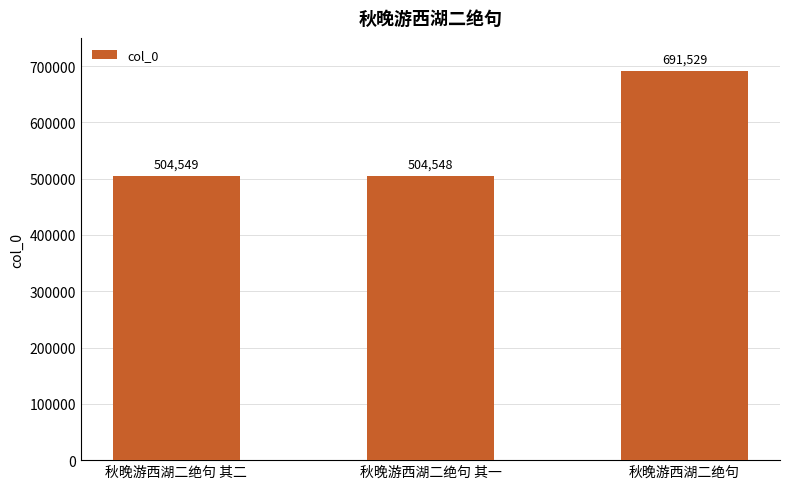

Rank the categories by value from lowest to highest.

秋晚游西湖二绝句 其一, 秋晚游西湖二绝句 其二, 秋晚游西湖二绝句